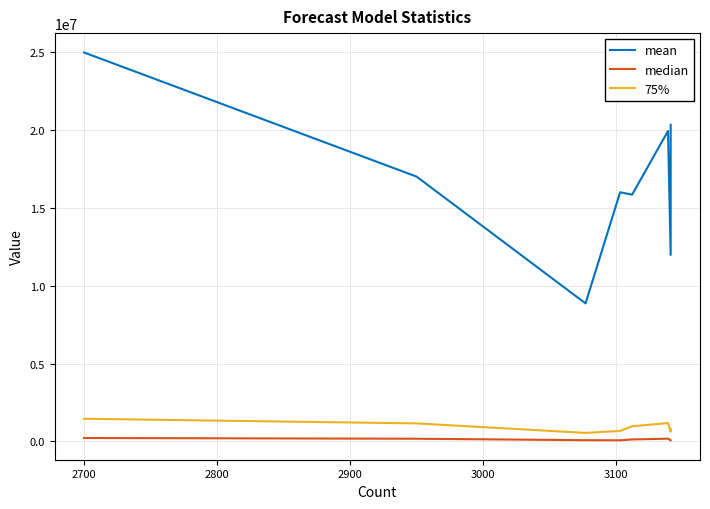

What is the difference between the median values at 2700 and 3000?

45685.9